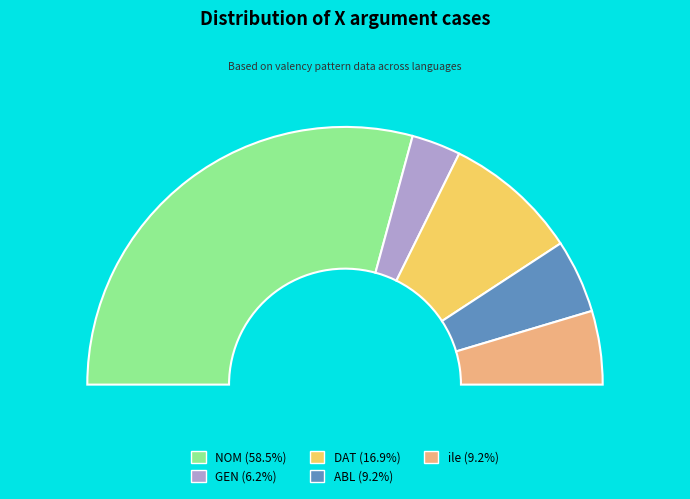

What is the majority slice?

NOM